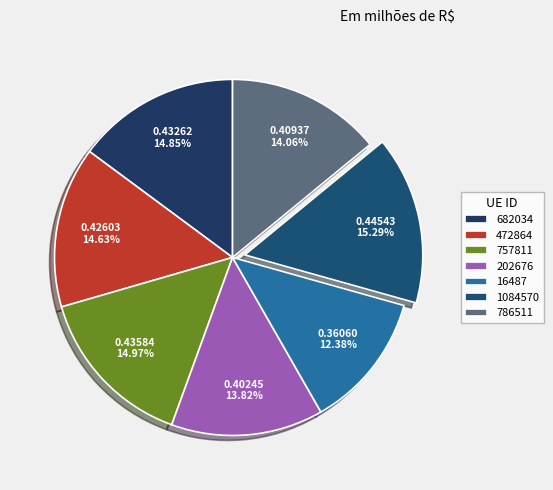

The 682034 slice represents 20% of the pie. True or false?

False